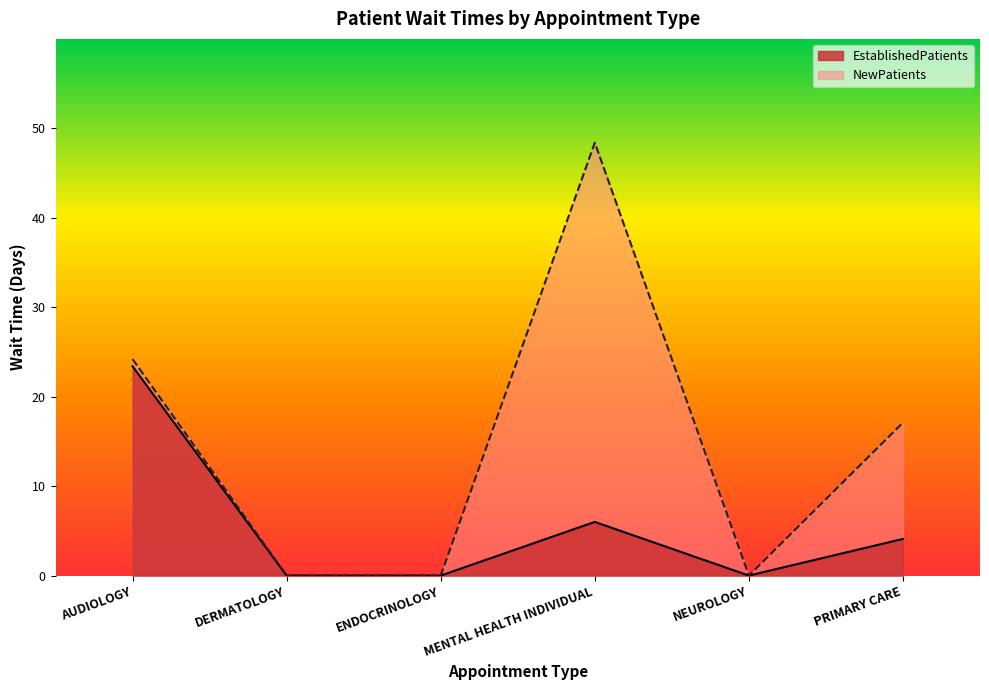

How many data points in NewPatients are above 17?

3